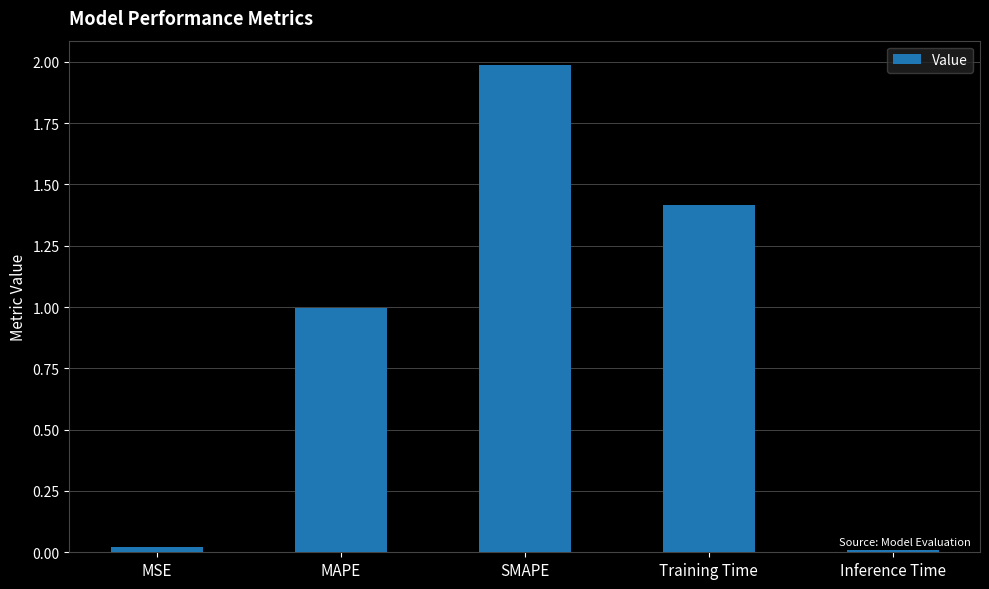

What is the label of the 3rd bar from the left?

SMAPE